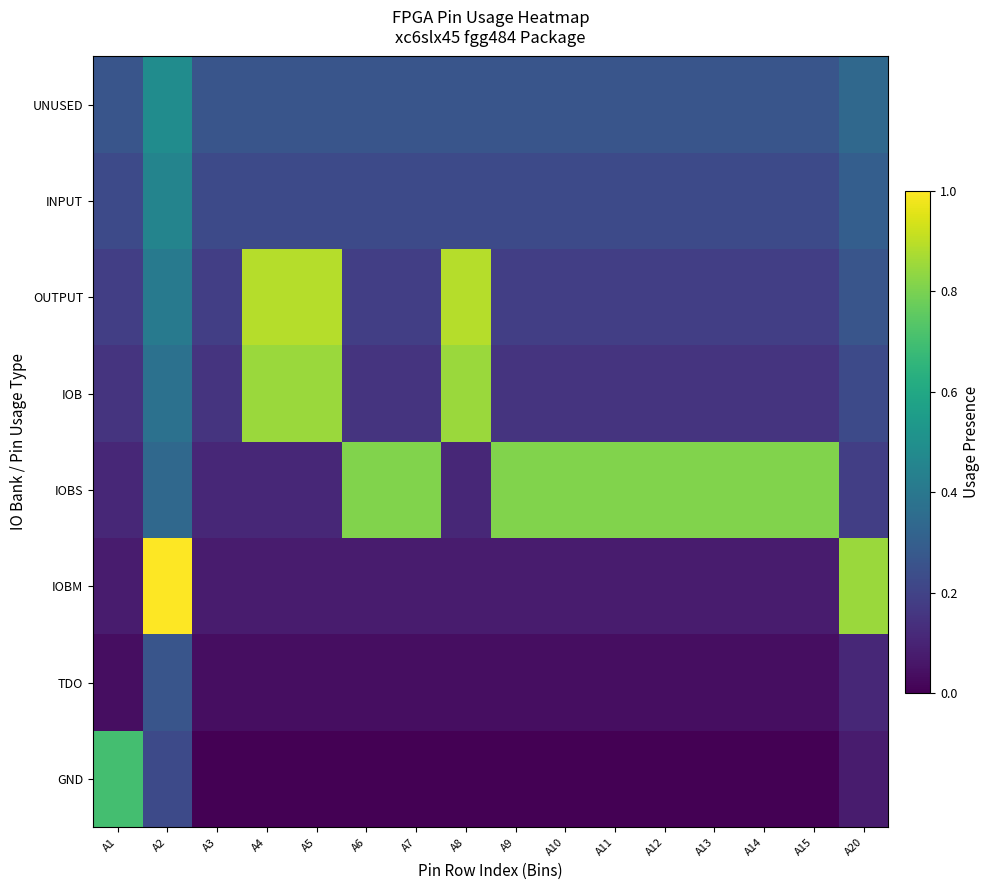

At how many categories does at least one series exceed 0?

16